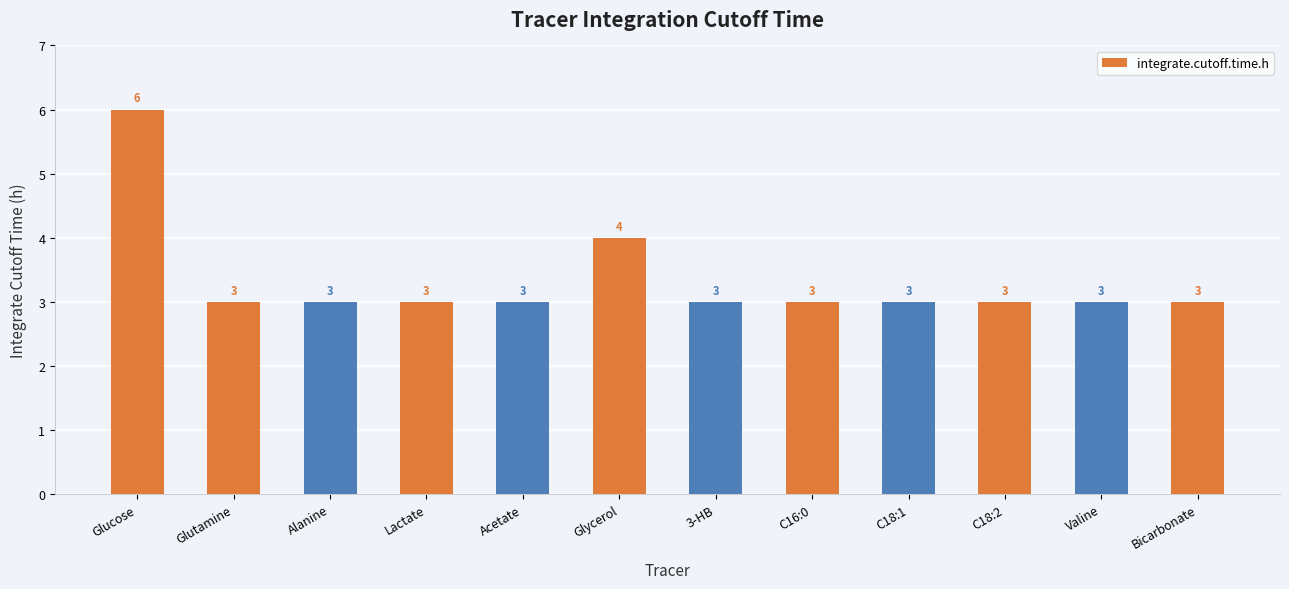

Between Valine and Glucose, which is larger?

Glucose